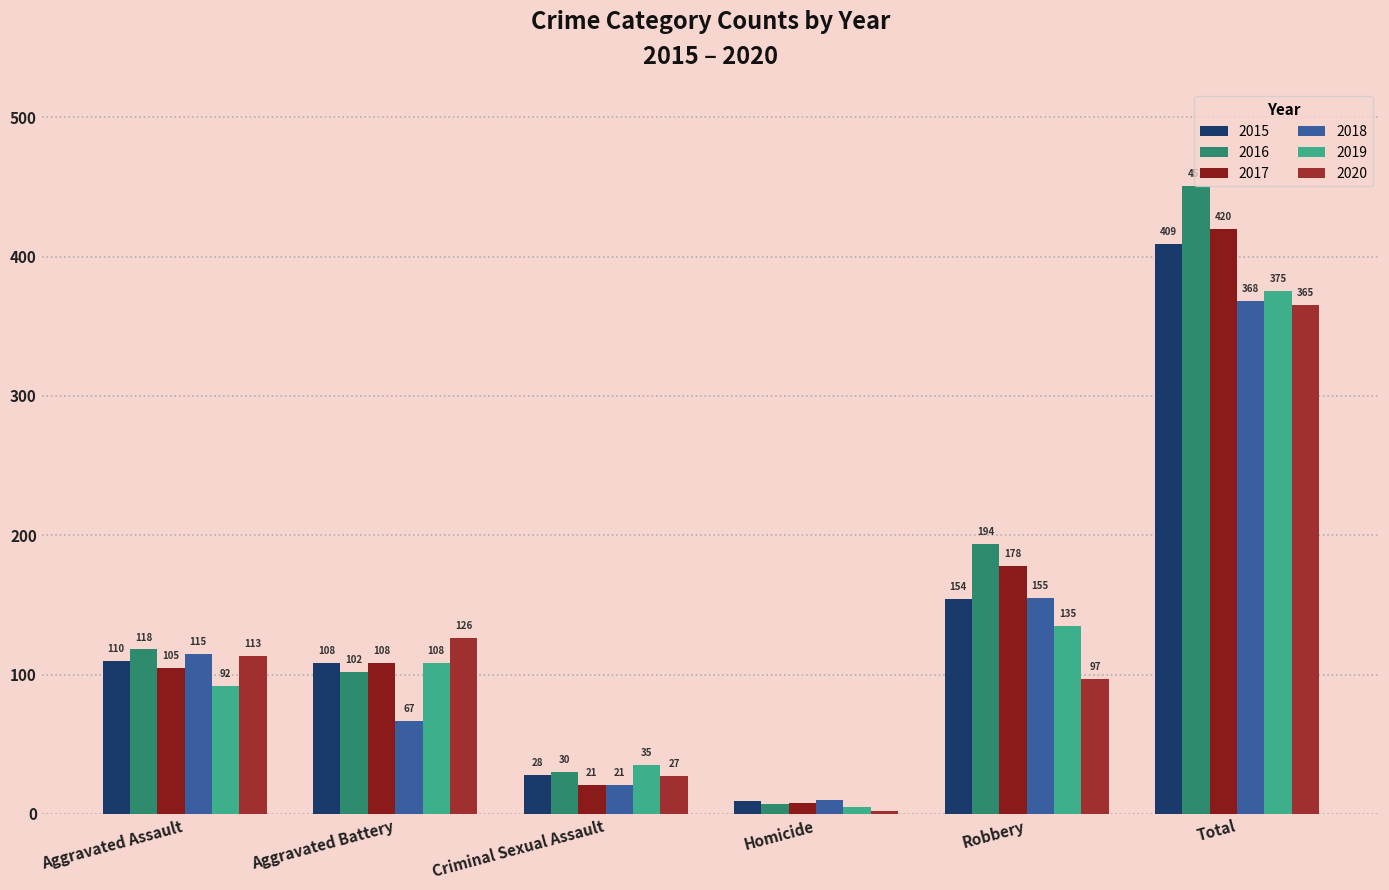

Rank the categories by 2017 value from highest to lowest.

Total, Robbery, Aggravated Battery, Aggravated Assault, Criminal Sexual Assault, Homicide